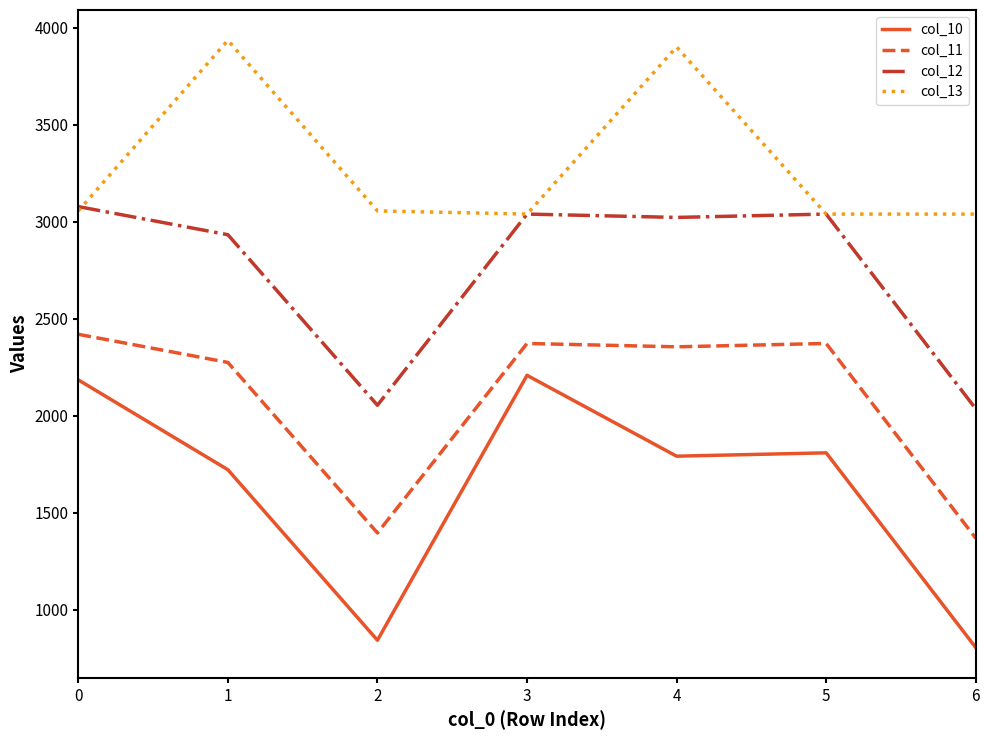

What is the highest value of the col_13 series?

3935.5